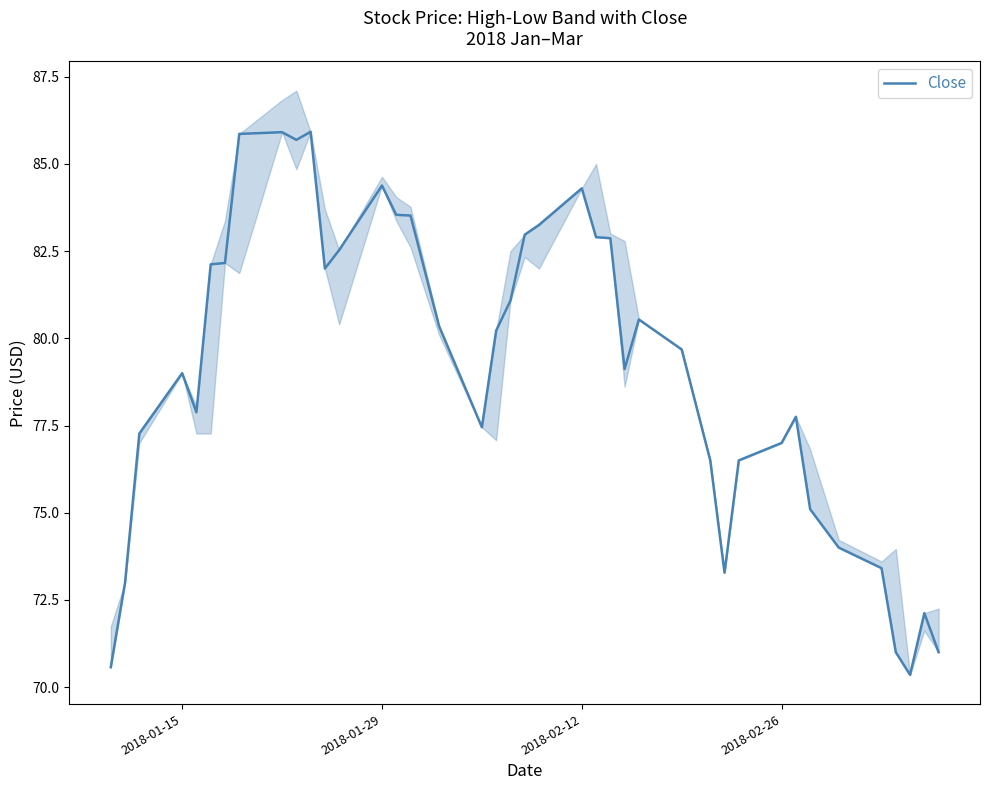

What is the difference between the maximum and minimum values?

15.6